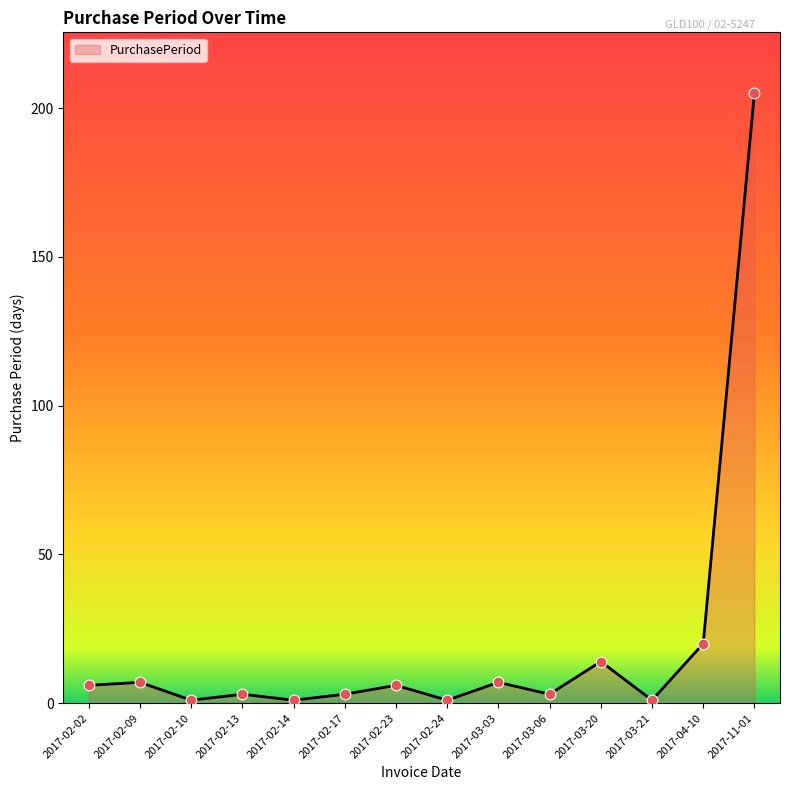

What is the change in value from 2017-02-23 to 2017-03-21?

-5